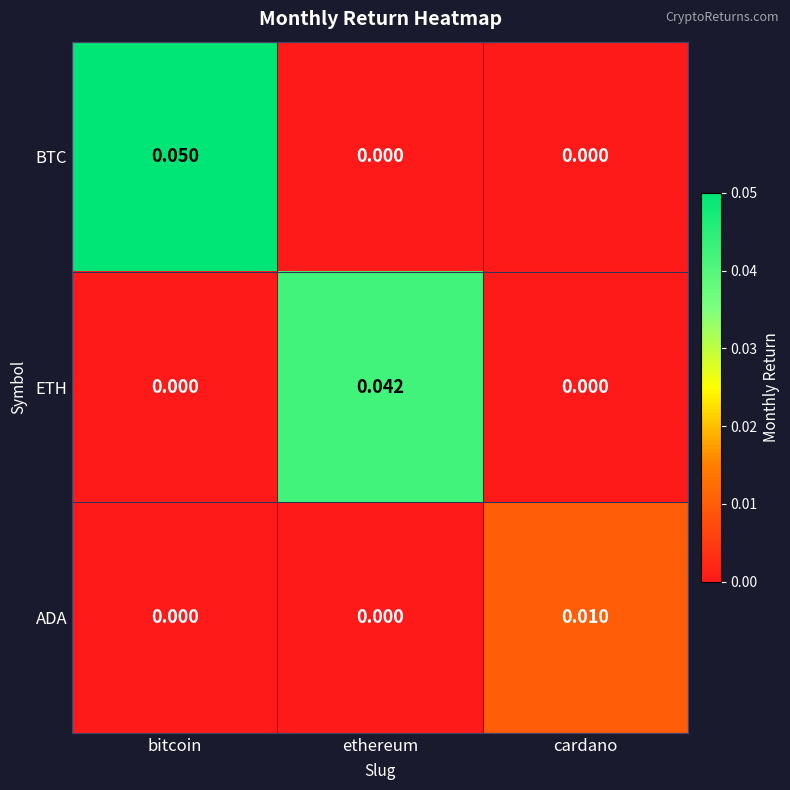

Which category has the highest value in the ETH series?

ethereum